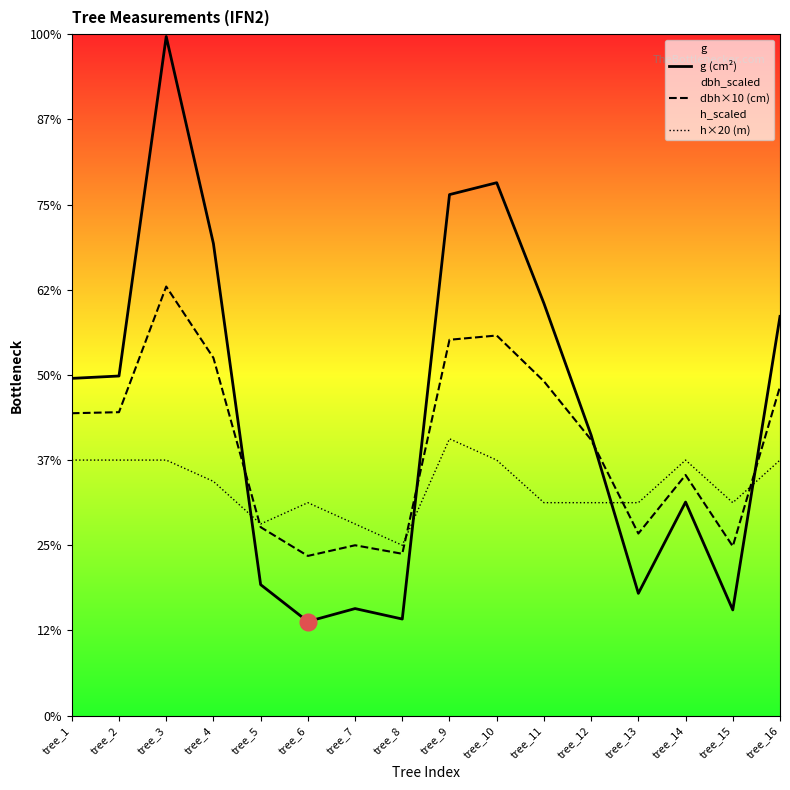

Which series has the largest total across all categories?

g (cm²)